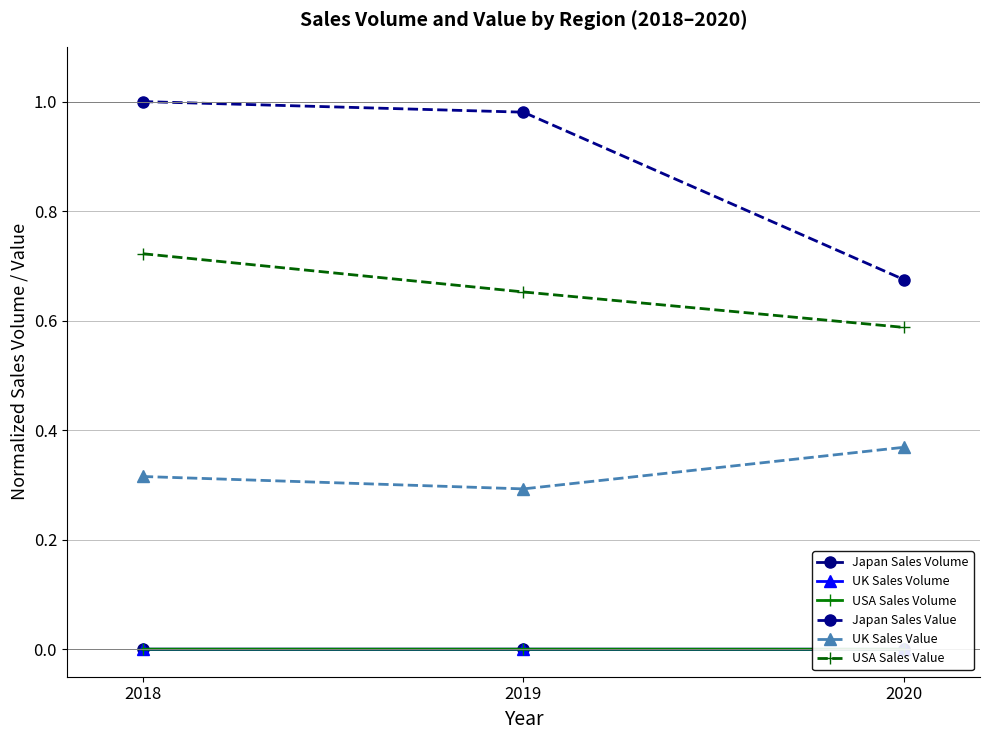

Which series has the largest total across all categories?

Japan Sales Value